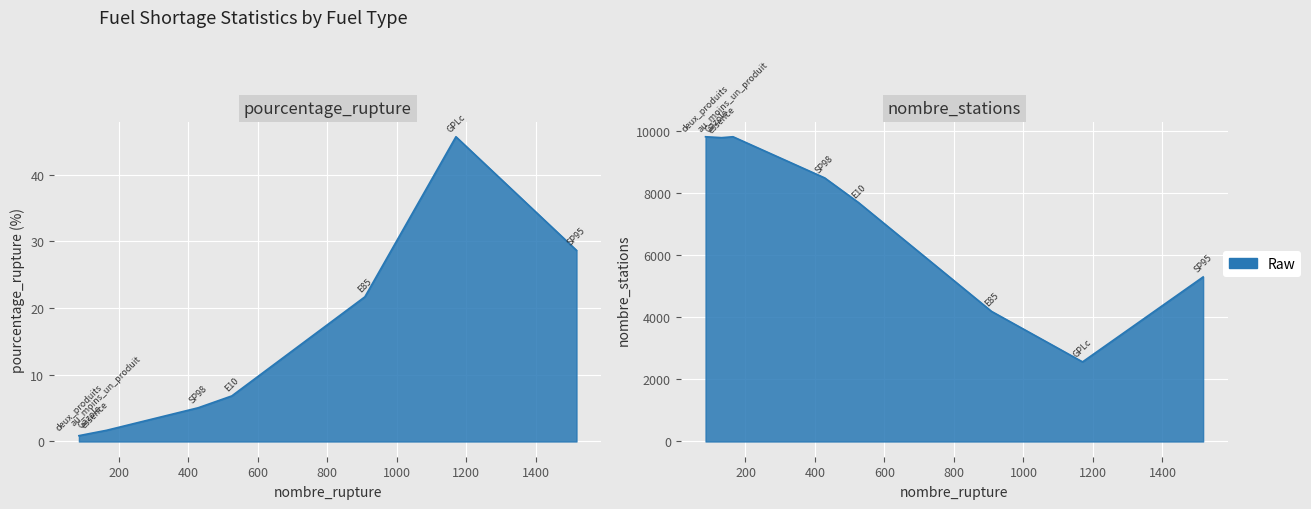

What is the approximate value of pourcentage_rupture at essence?

1.3